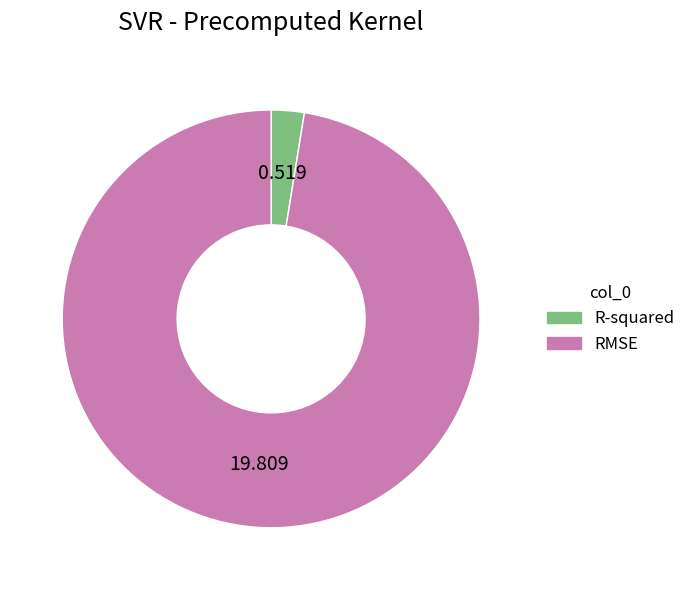

Rank the categories by value from highest to lowest.

RMSE, R-squared